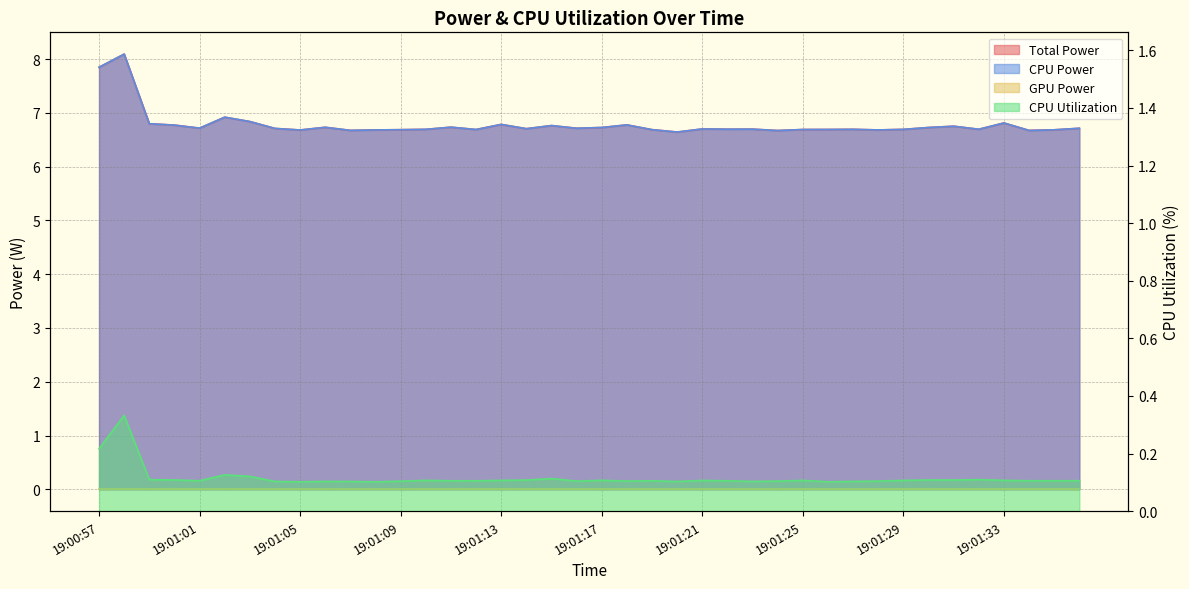

Read the CPU Power value at 19:01:28.

6.7